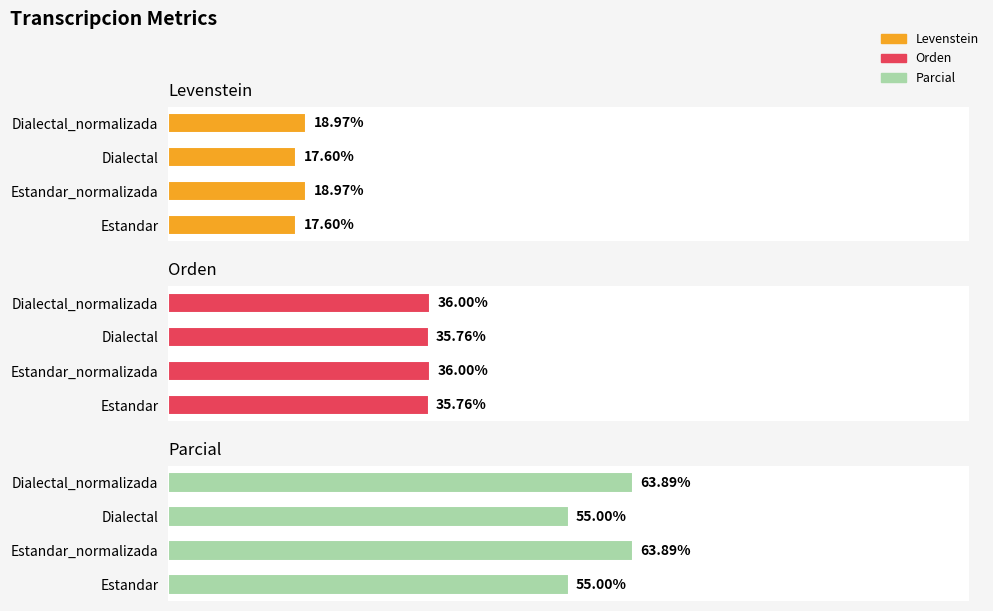

Which series has the widest spread of values?

Parcial